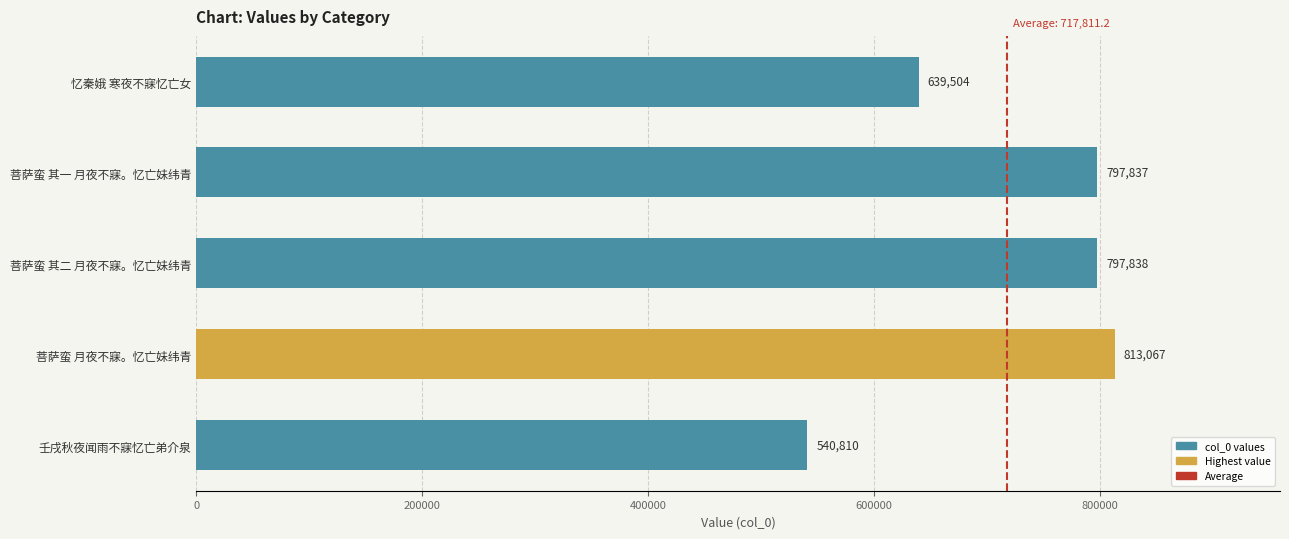

How many data points does each series have?

5